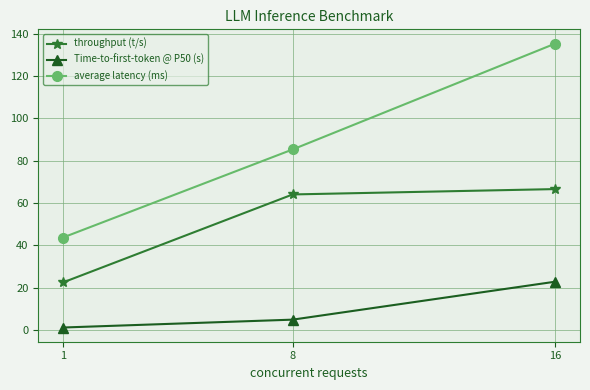

Is the value of throughput (t/s) at 8 greater than the value of Time-to-first-token @ P50 (s) at 16?

Yes